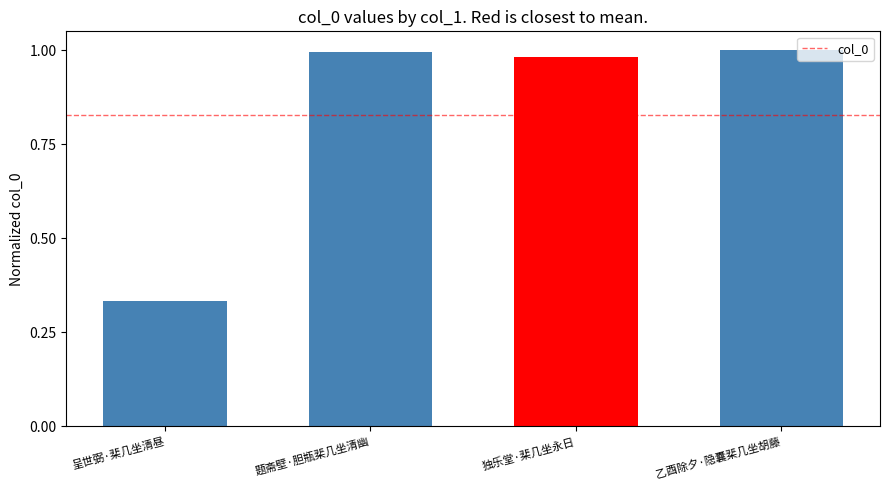

True or false: the data shows 1.0 at 乙酉除夕·隐囊棐几坐胡藤.

True